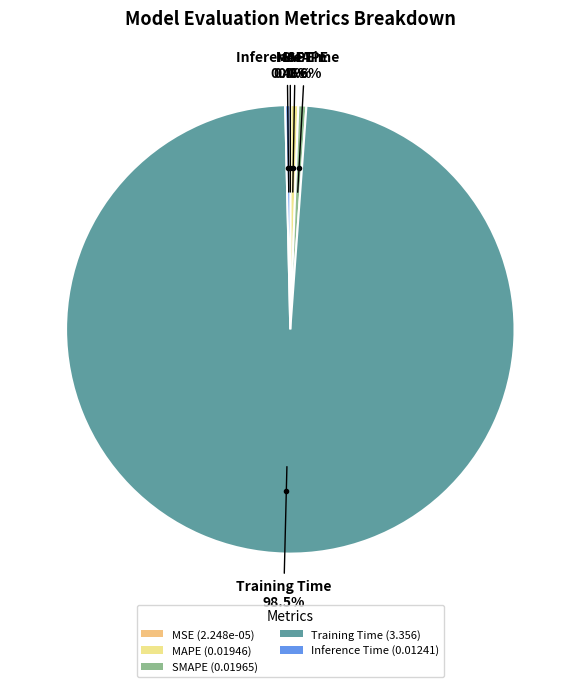

What is the largest slice in the pie chart?

Training Time